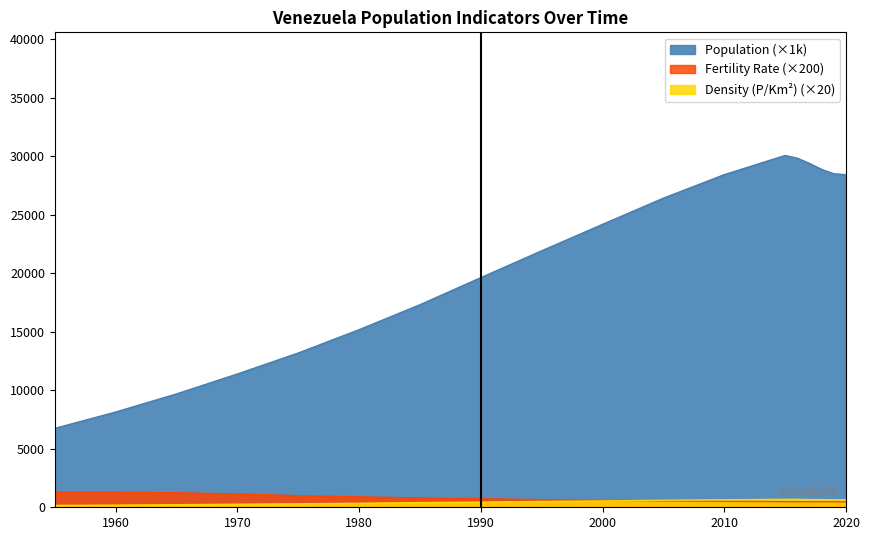

Reading left to right, transcribe all the data shown in this chart.

Population: 6744.7	8141.8	9692.3	11396.4	13189.5	15182.6	17319.5	19632.7	21931.1	24192.4	26432.4	28439.9	30081.8	29851.3	29402.5	28887.1	28515.8	28435.9
Fertility Rate: 1292.0	1292.0	1236.0	1140.0	988.0	894.0	792.0	730.0	650.0	588.0	544.0	510.0	480.0	476.0	476.0	476.0	476.0	456.0
Density: 160.0	180.0	220.0	260.0	300.0	340.0	400.0	440.0	500.0	540.0	600.0	640.0	680.0	680.0	660.0	660.0	640.0	640.0